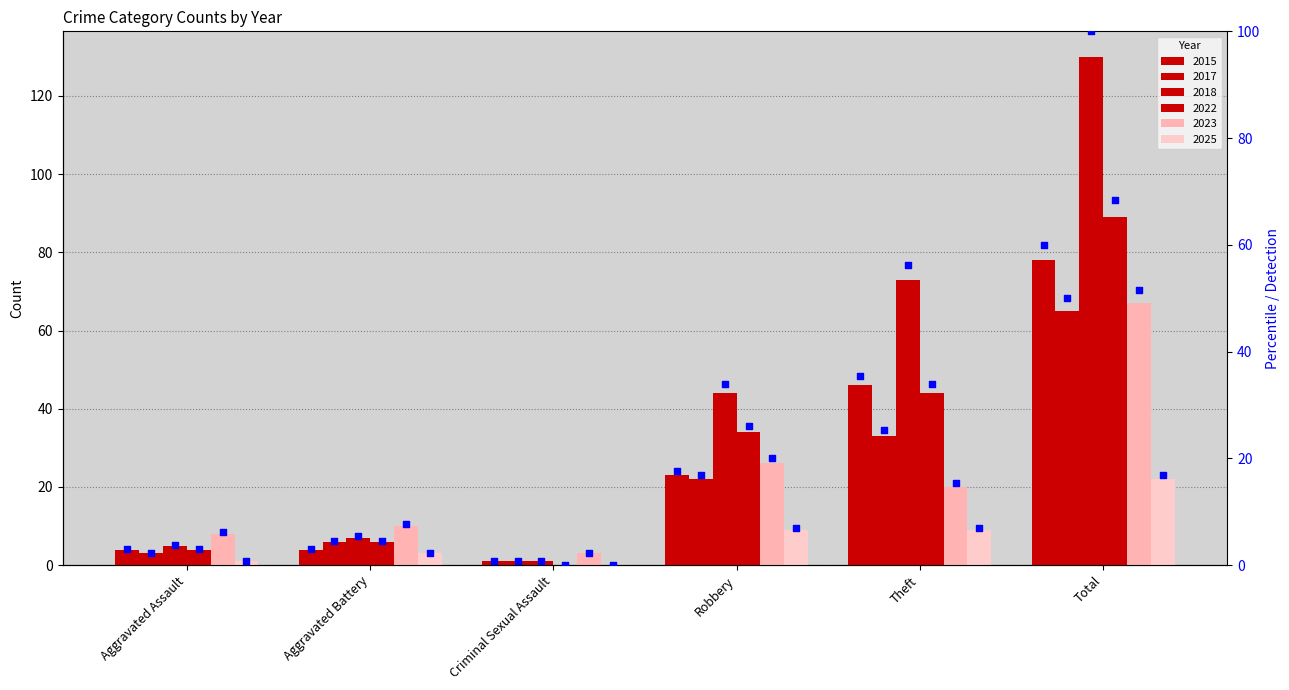

At how many categories does at least one series exceed 90?

1